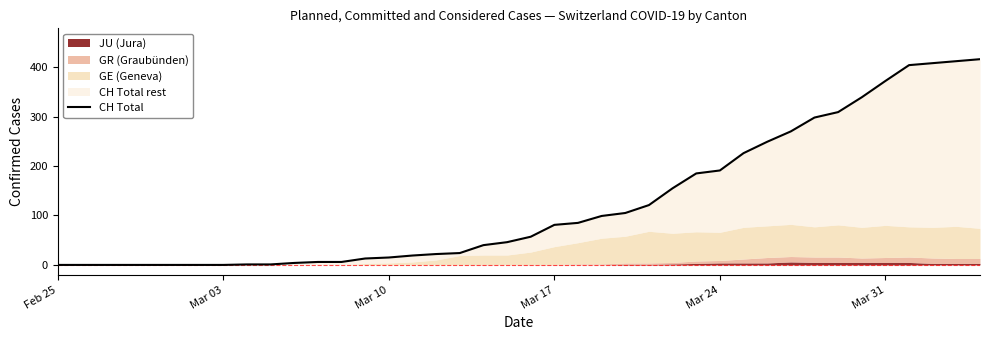

What is the average value?

124